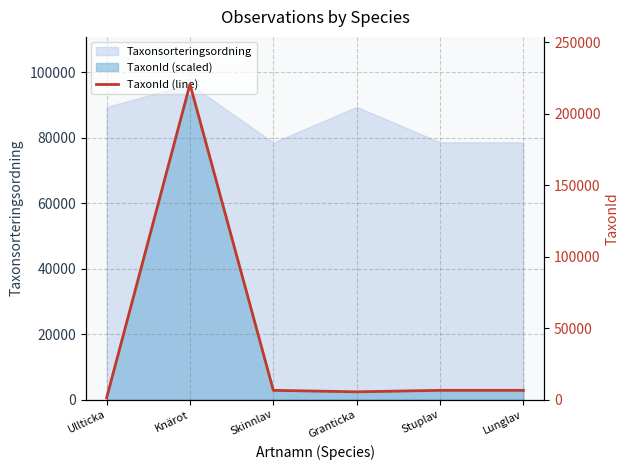

Rank the categories by value from lowest to highest.

Ullticka, Granticka, Skinnlav, Lunglav, Stuplav, Knärot